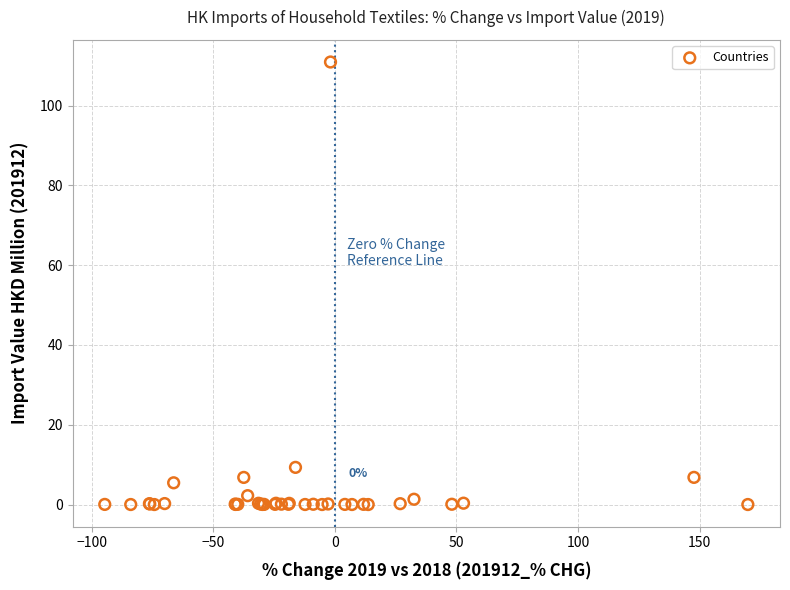

What Y value in the scatter plot is closest to 55?

9.3